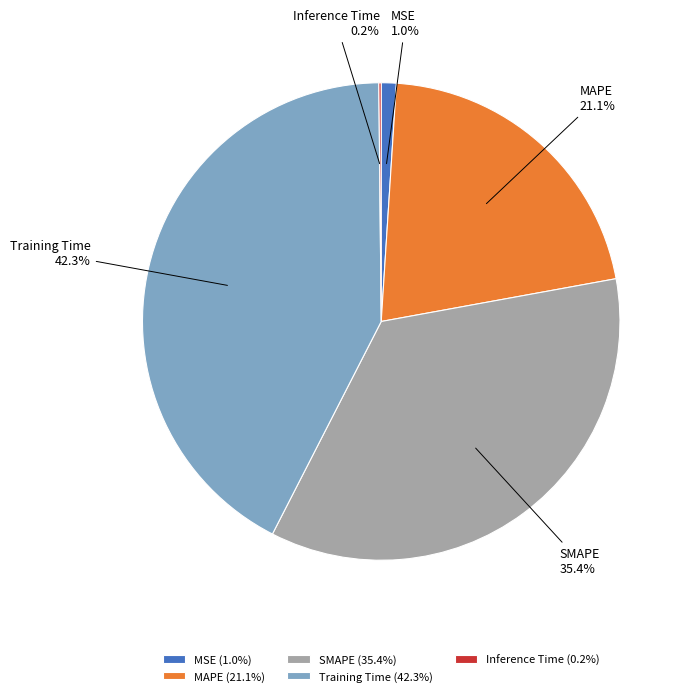

Do SMAPE and MSE together represent more than half of the pie?

No